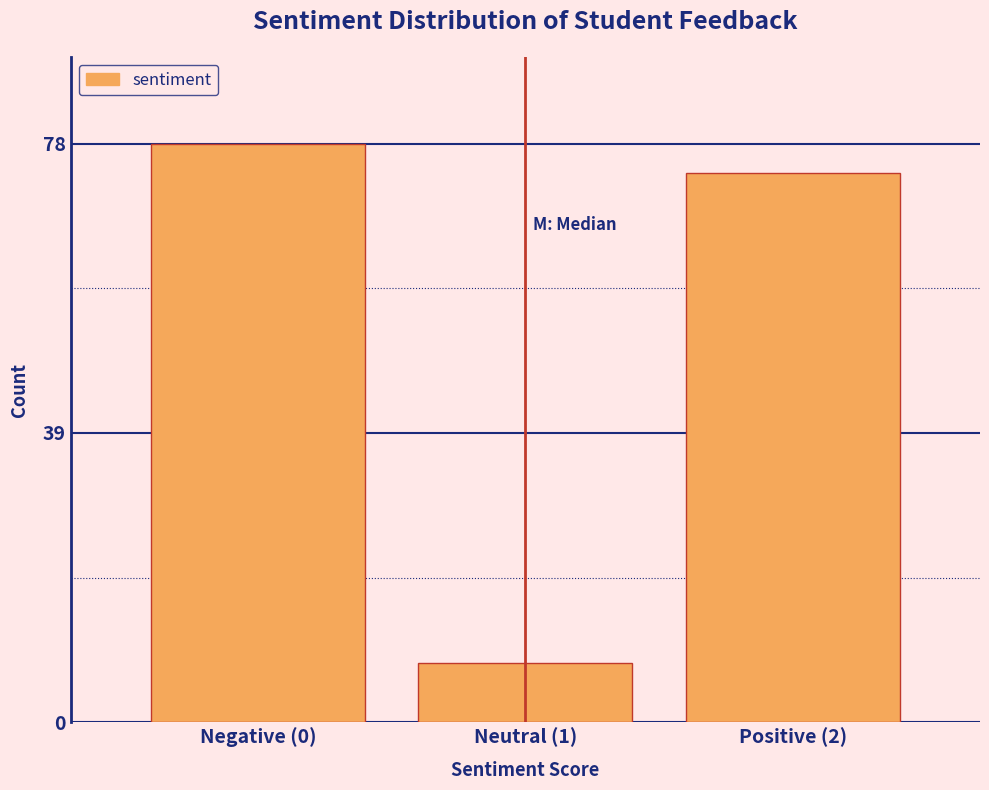

Reading left to right, list all the values displayed in this chart.

78	8	74